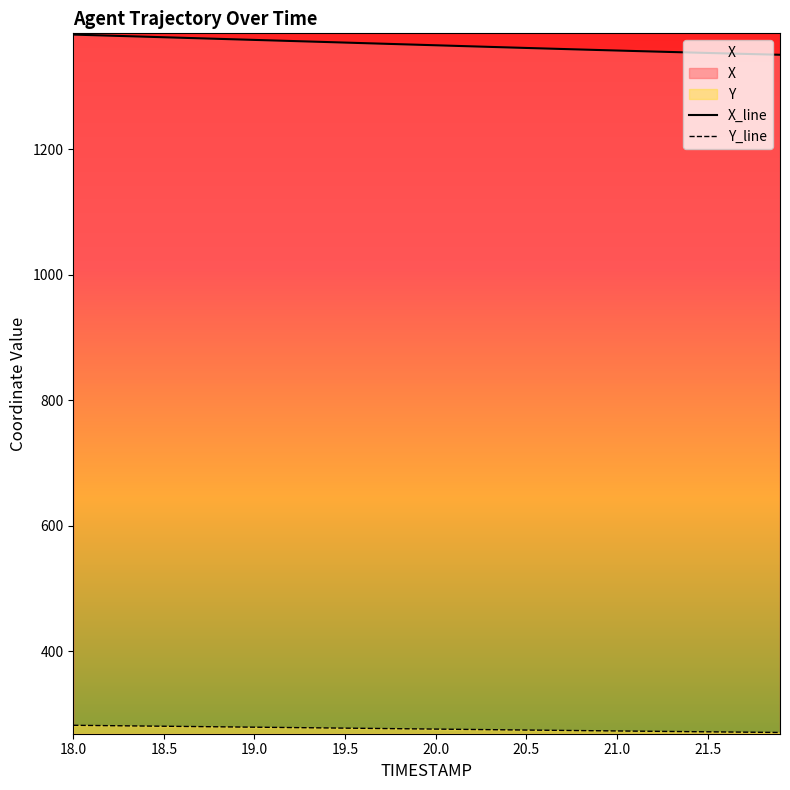

At which label does Y_line reach its peak?

18.0